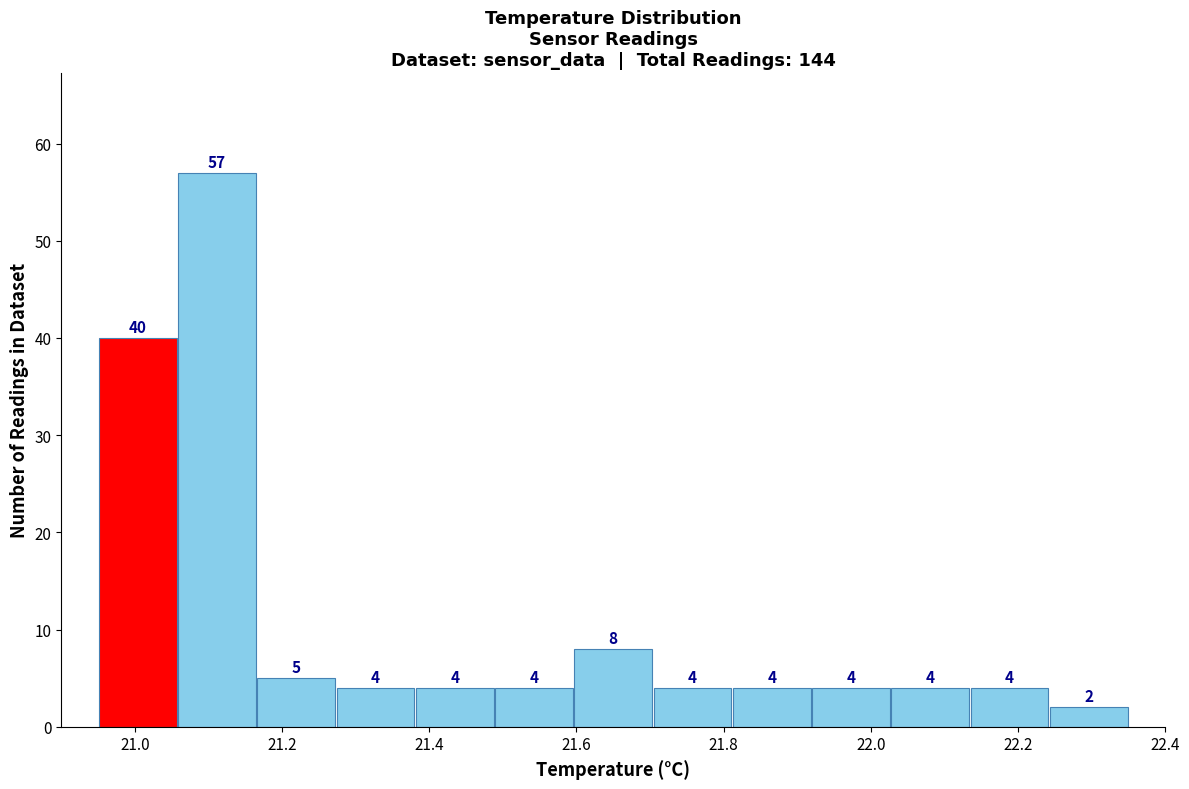

Reading left to right, list every bar in this chart as the range it spans on the x-axis followed by its height. The bar edges are not printed on the chart, so give them approximately, as read against the axis.

20.96 to 21.06: 40
21.06 to 21.16: 57
21.16 to 21.28: 5
21.28 to 21.38: 4
21.38 to 21.48: 4
21.48 to 21.60: 4
21.60 to 21.70: 8
21.70 to 21.82: 4
21.82 to 21.92: 4
21.92 to 22.02: 4
22.02 to 22.14: 4
22.14 to 22.24: 4
22.24 to 22.36: 2